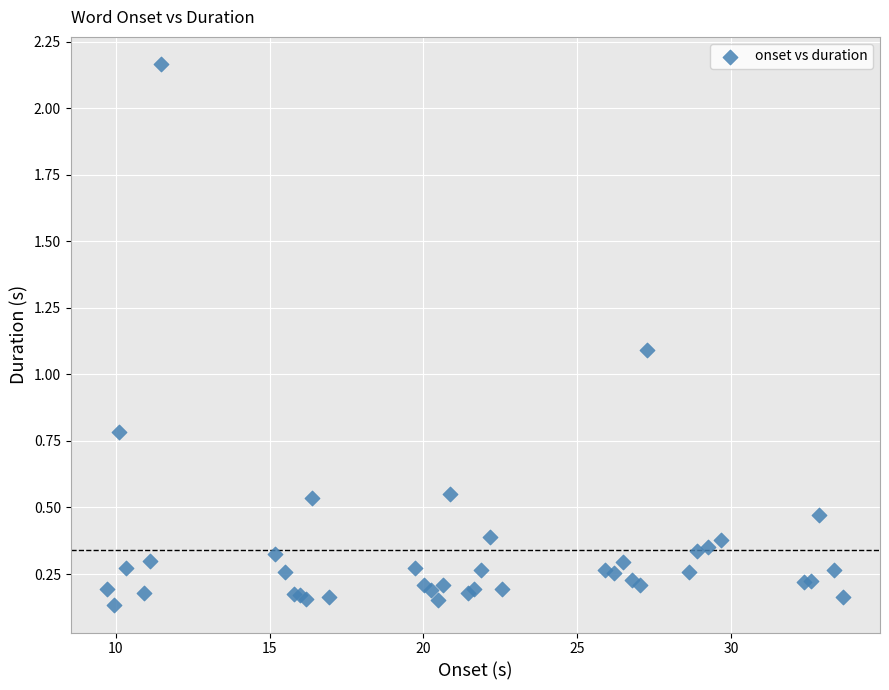

What Y value in the scatter plot is closest to 1?

1.1